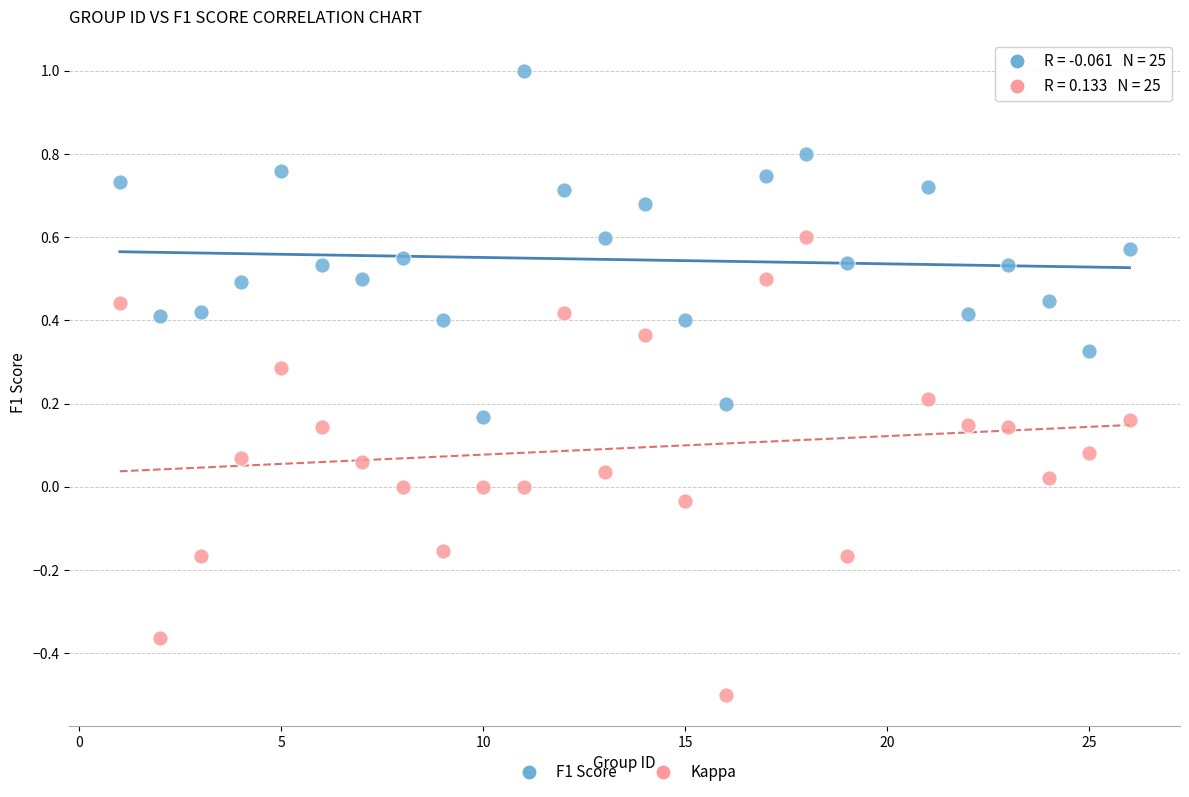

Across all data points, what is the range of Y values (max minus min)?

1.5